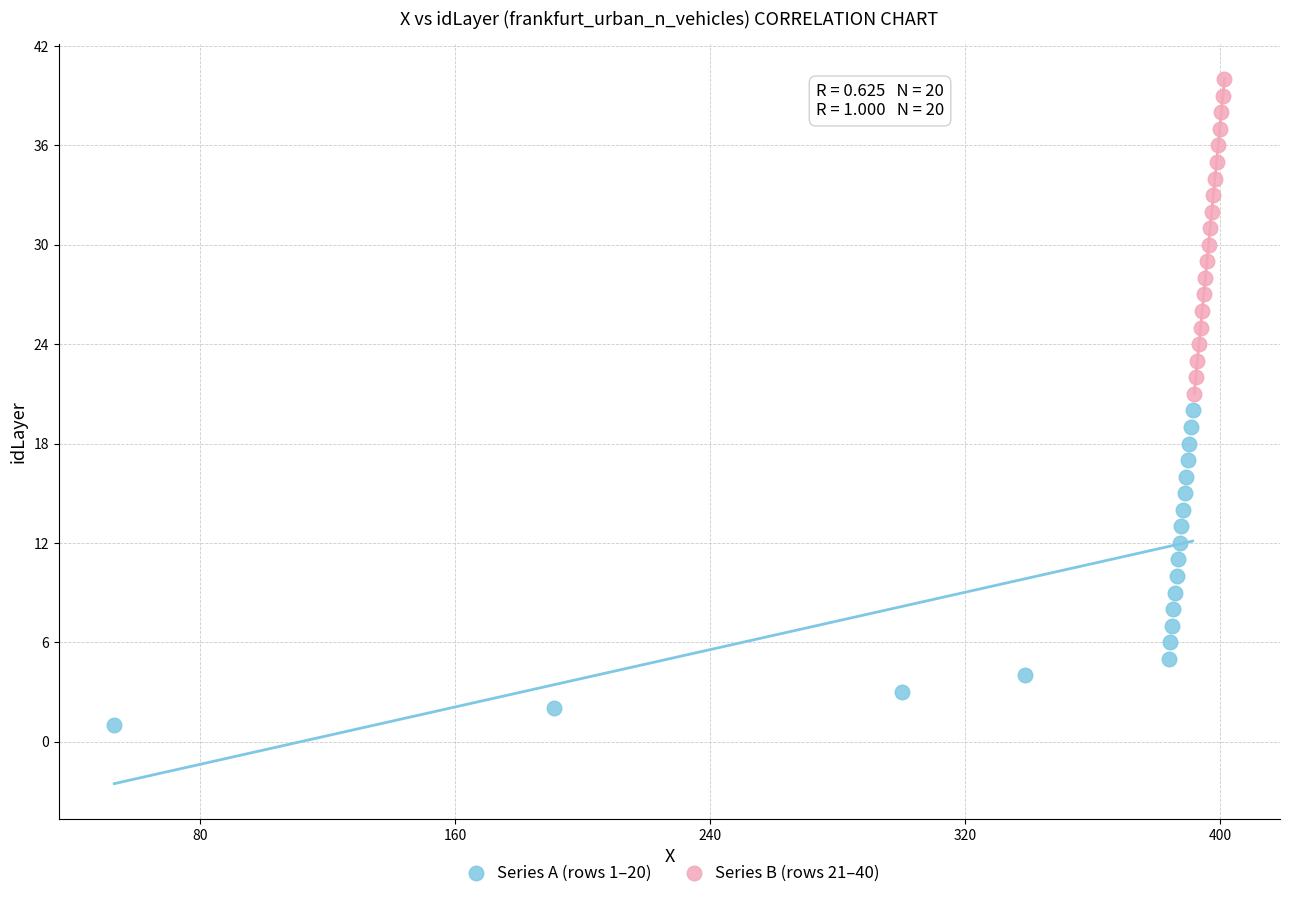

Which series contains the lowest Y value?

Series A (rows 1–20)